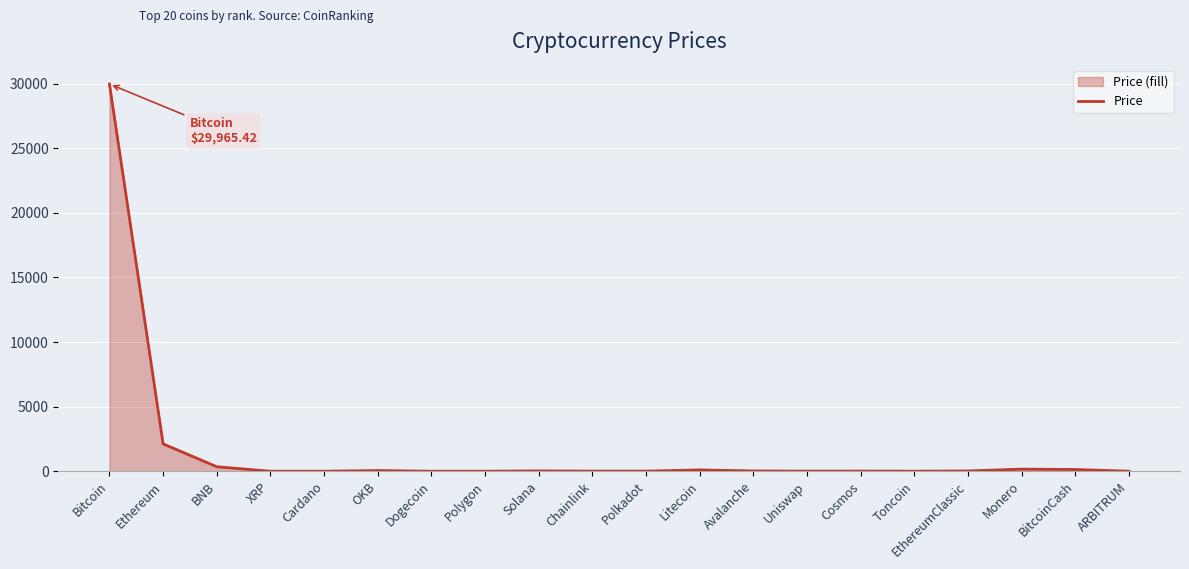

What is the label of the 4th point from the left?

XRP